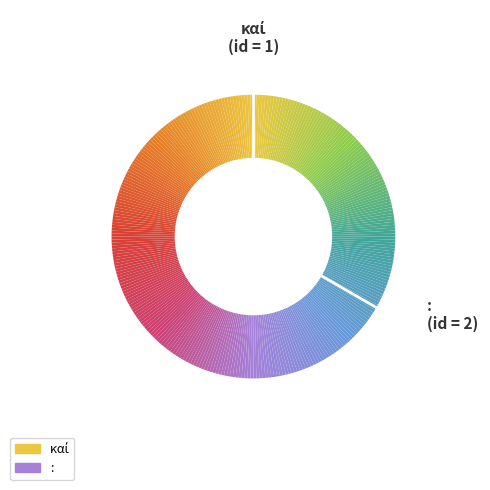

What is the smallest slice in the pie chart?

καί